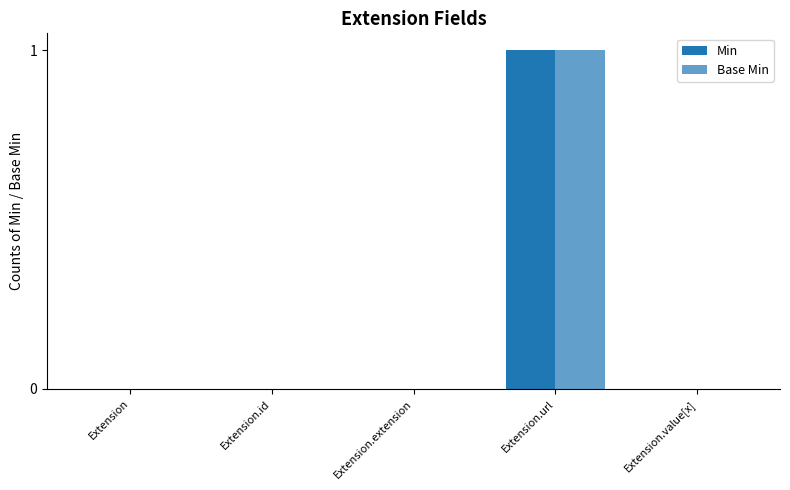

How many groups of bars are there?

5